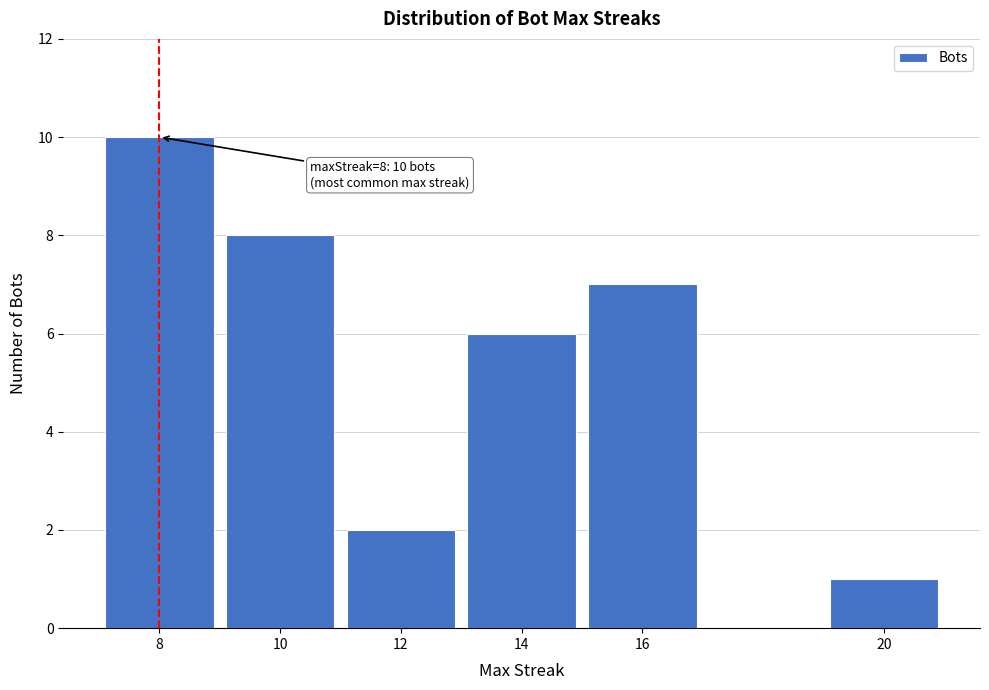

Reading right to left, what are all the values shown in this chart?

1	7	6	2	8	10